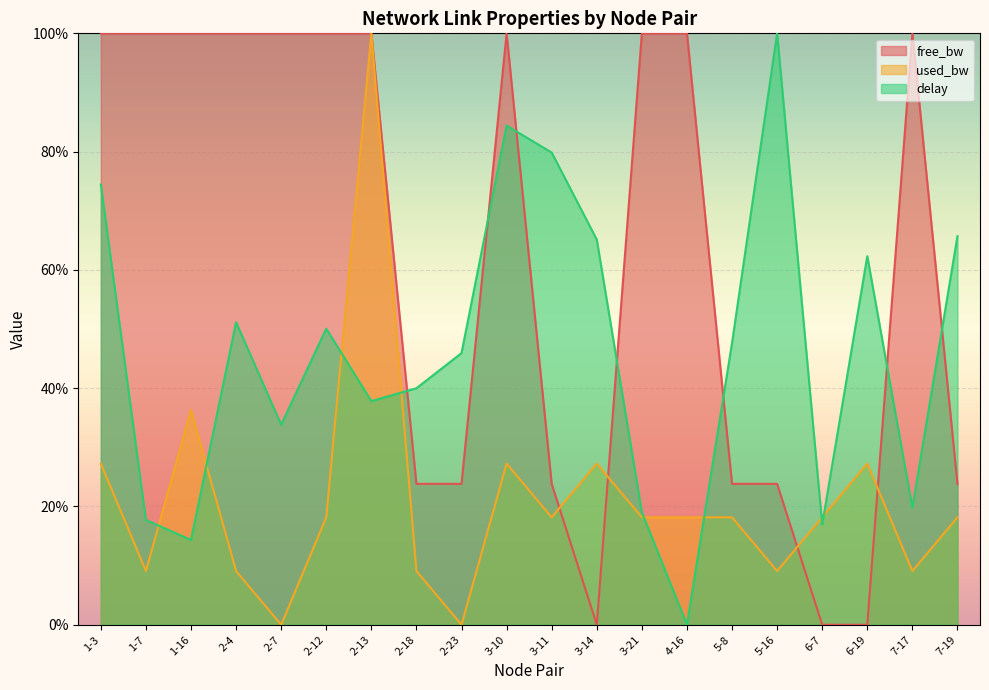

How many lines are shown in the chart?

3